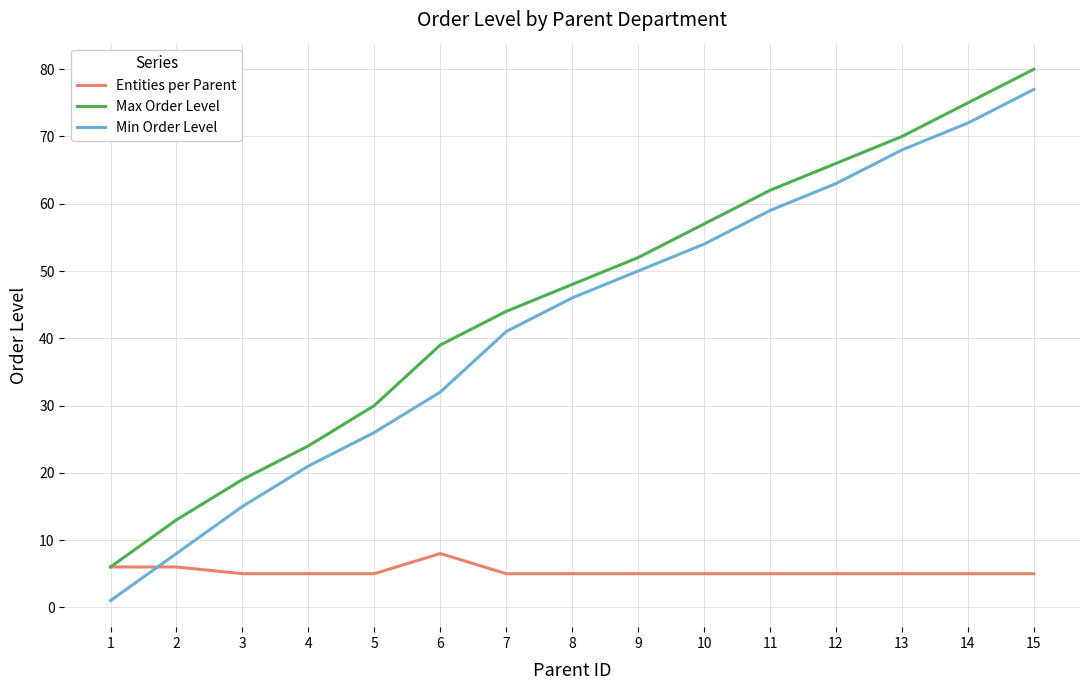

Rank the series at 5 from highest to lowest value.

Max Order Level, Min Order Level, Entities per Parent